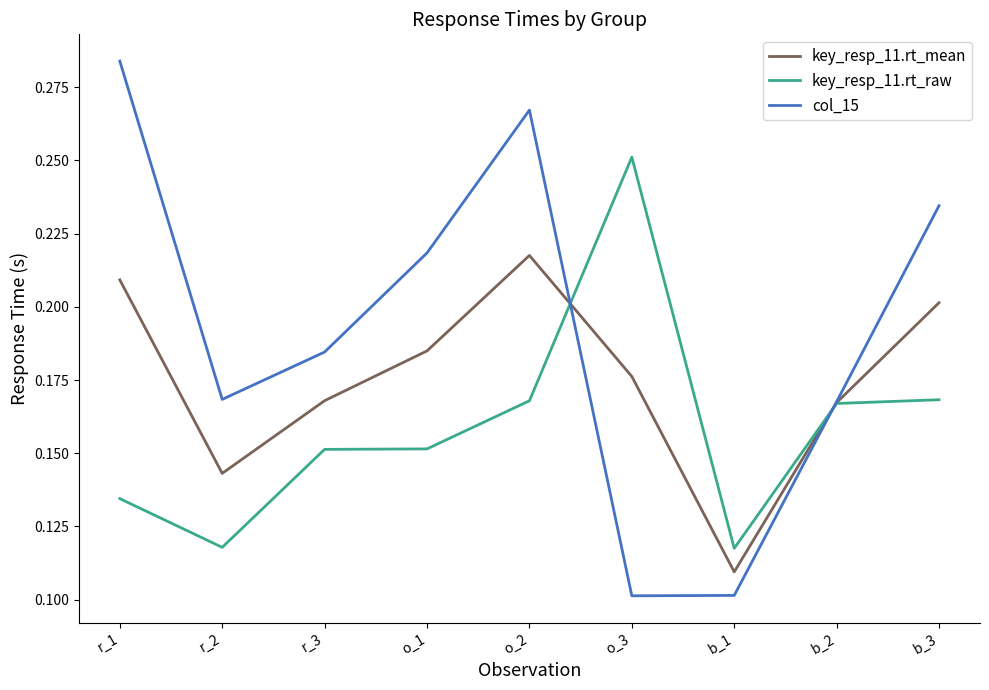

Which category has the lowest value in the key_resp_11.rt_mean series?

b_1